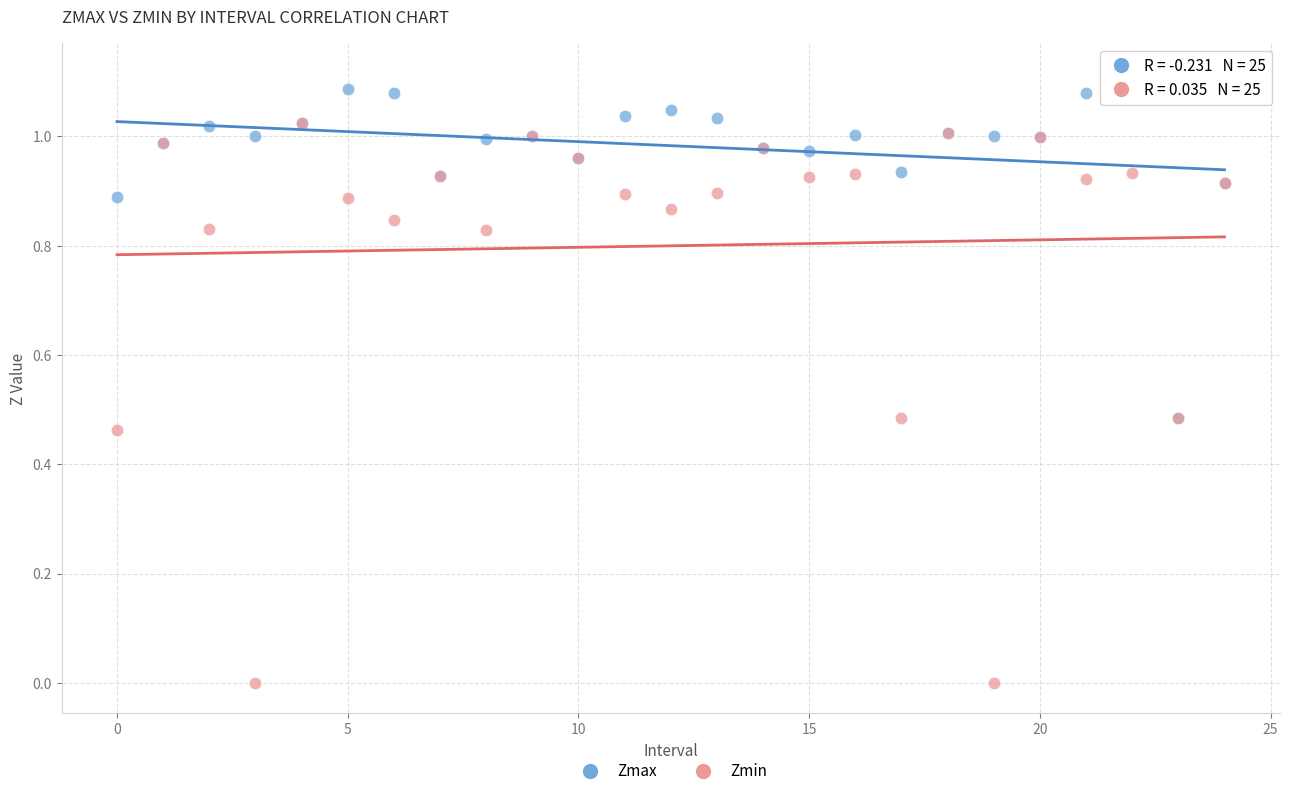

What are all the series names shown in the legend?

Zmax, Zmin